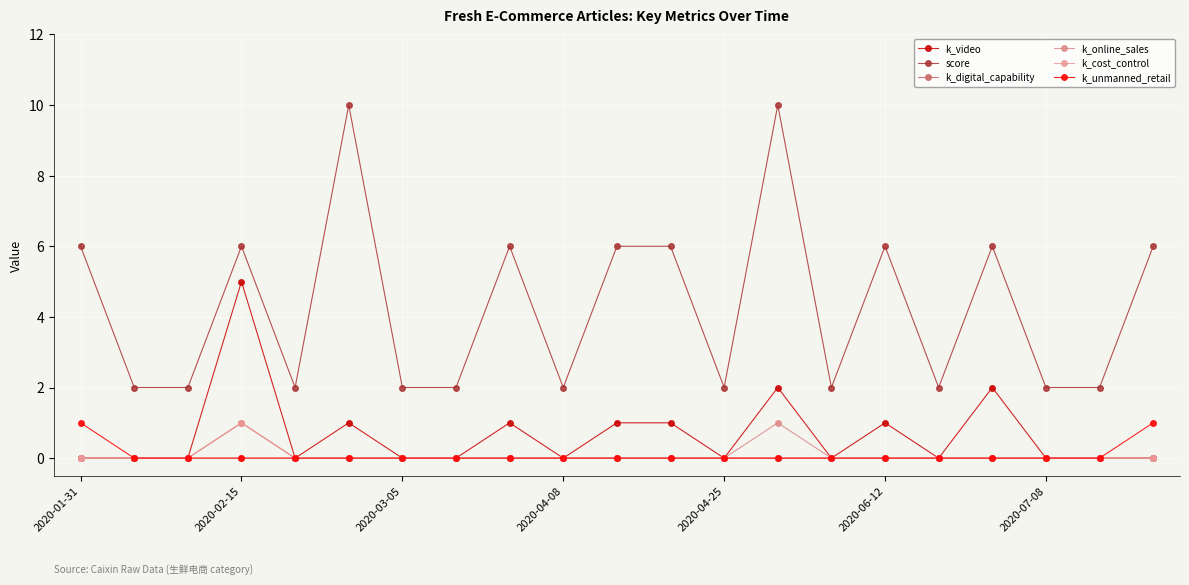

What is the value of the score point at the 13th from the left?

2